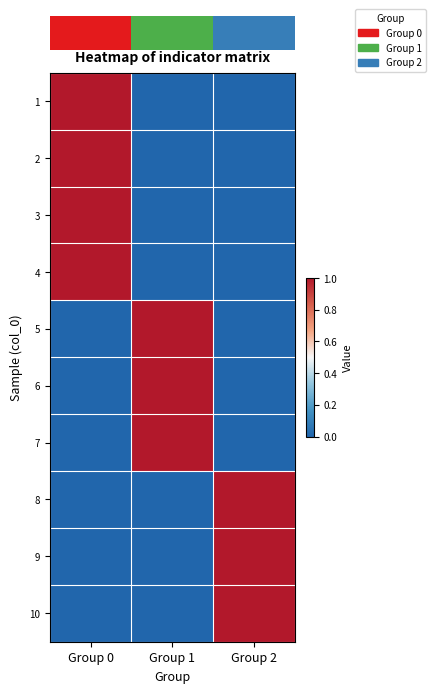

What is the total value across all series at Group 1?

3